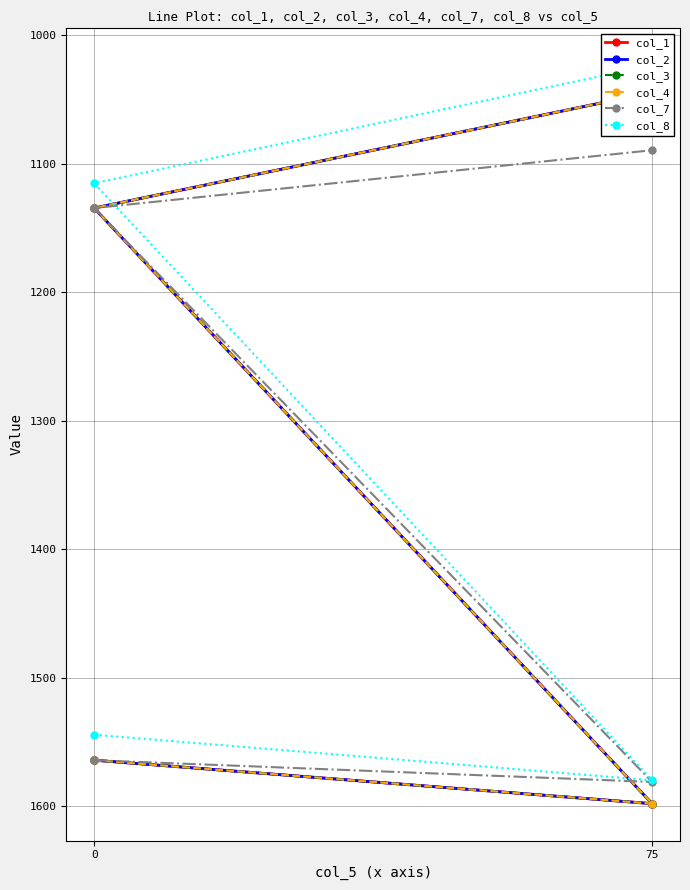

Is it true that col_7 equals 1564.0 at 0?

True